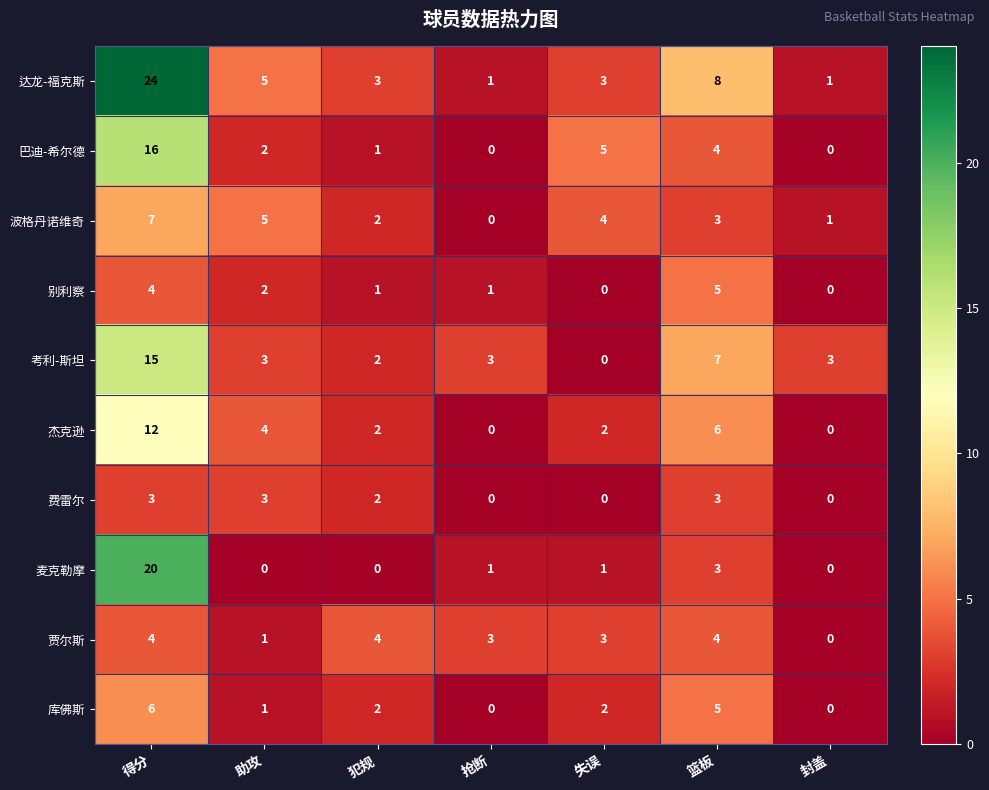

At which category is the sum across all series the highest?

得分